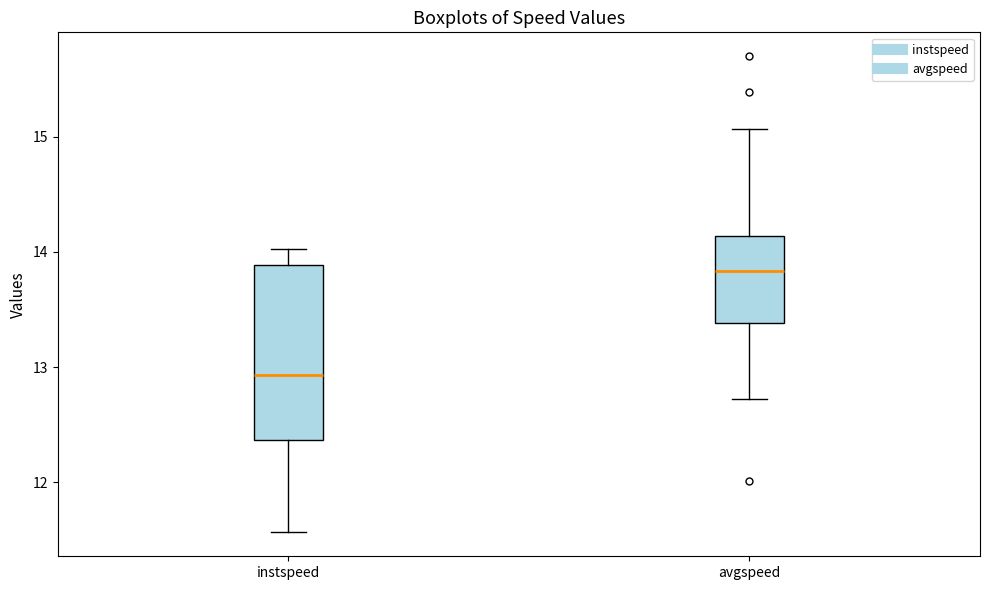

Reading left to right, transcribe this box plot: for each box, give where its median line is, the range the box spans, and where its two whiskers end, as read against the y-axis. The values are not printed on the chart, so give them approximately, as read against the axis.

instspeed: median 12.9, box 12.4 to 13.9, whiskers 11.6 to 14.0
avgspeed: median 13.8, box 13.4 to 14.1, whiskers 12.7 to 15.1